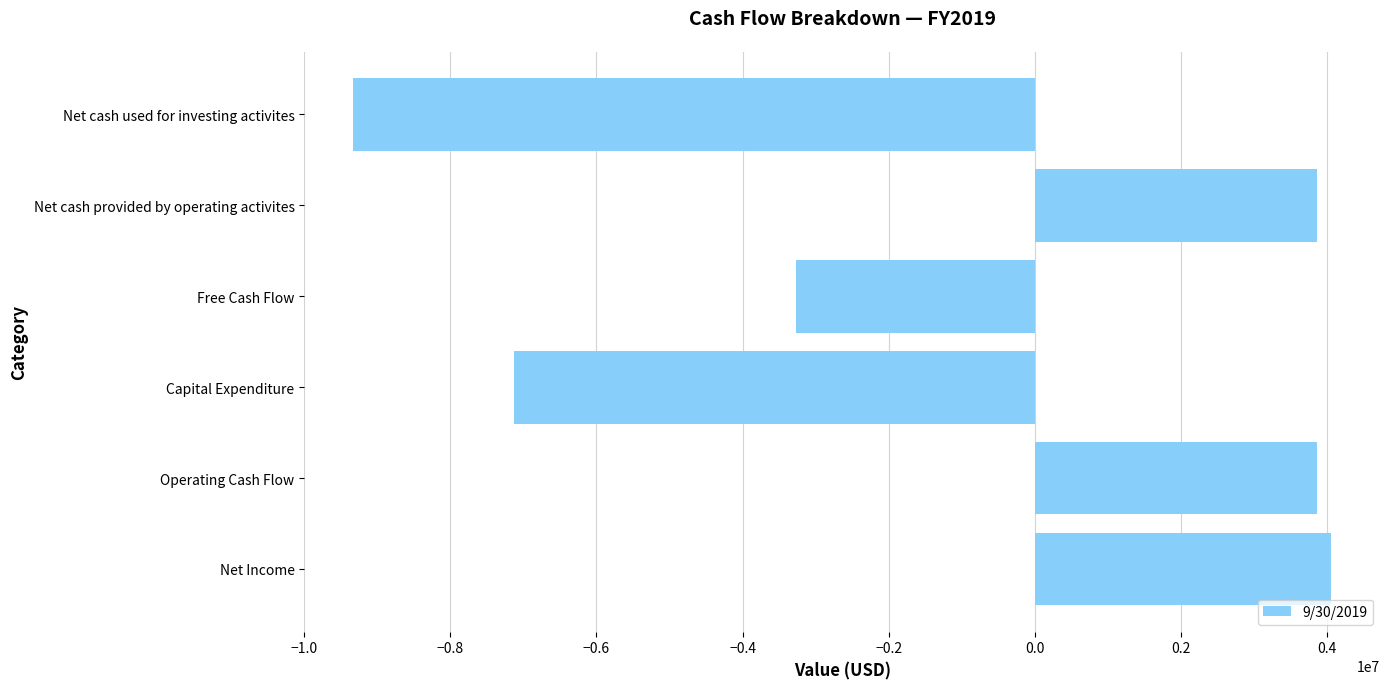

What is the difference between the second highest and minimum values?

13188803